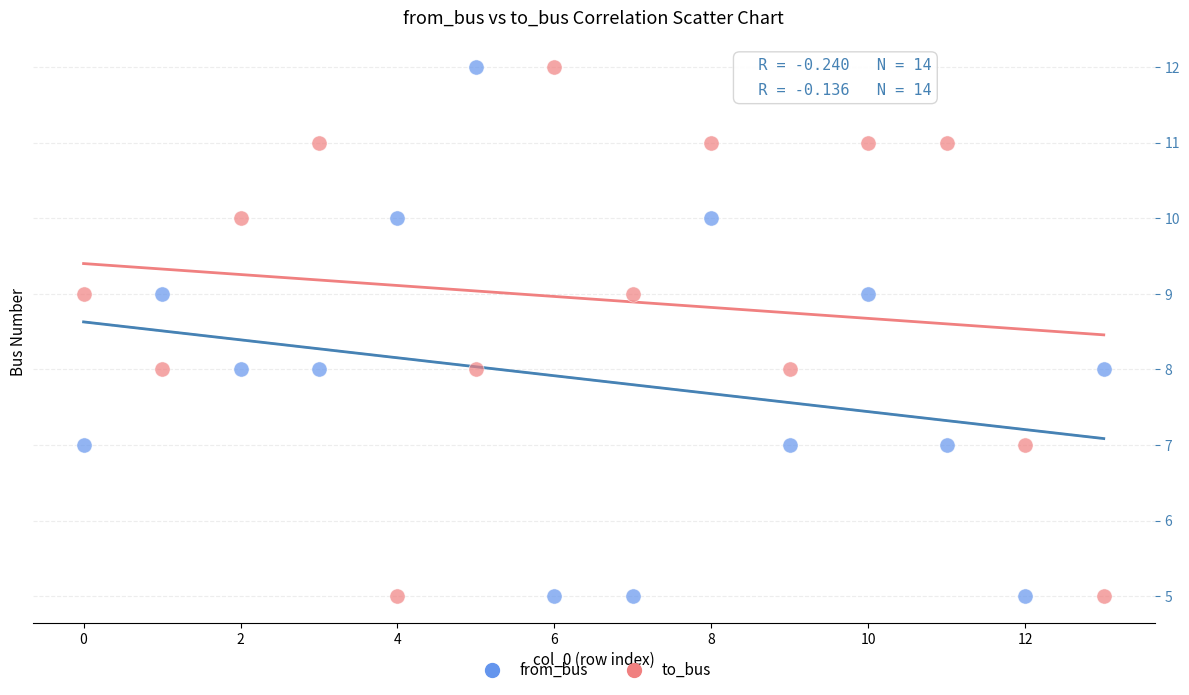

Across all data points, what is the range of Y values (max minus min)?

7